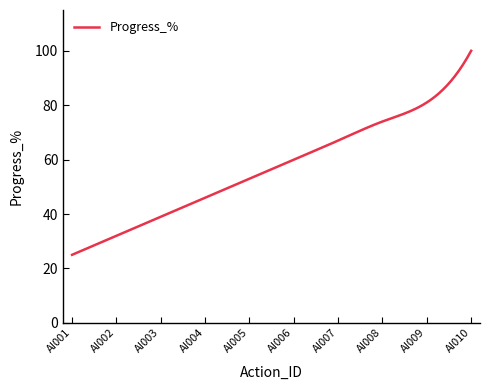

What is the sum of all values?

17091.5